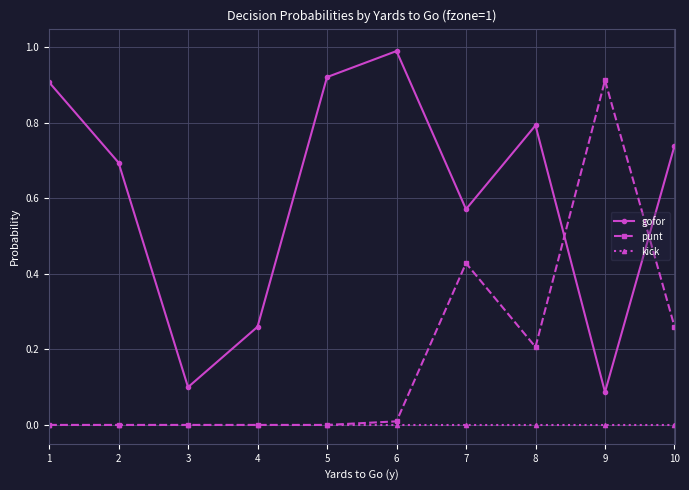

Rank the series by their average value, from lowest to highest.

kick, punt, gofor